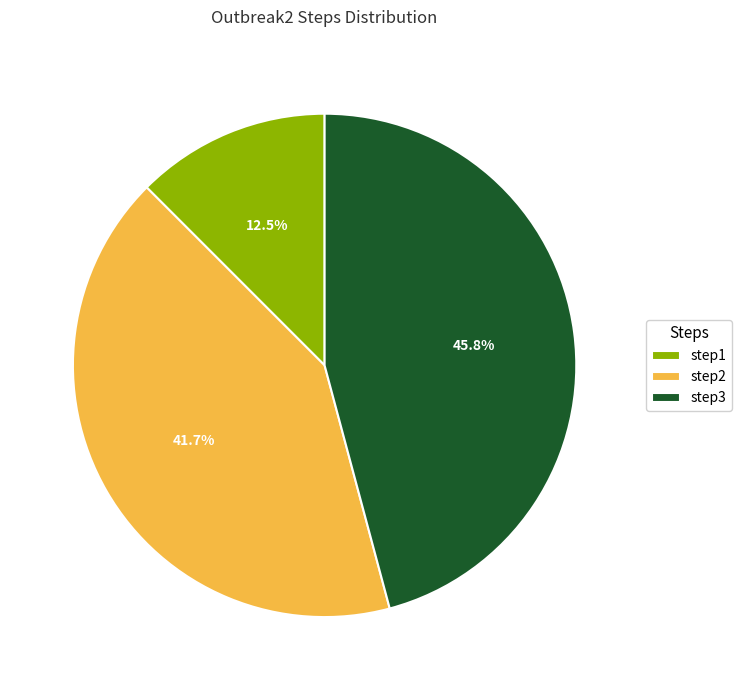

Count the number of slices in the pie.

3